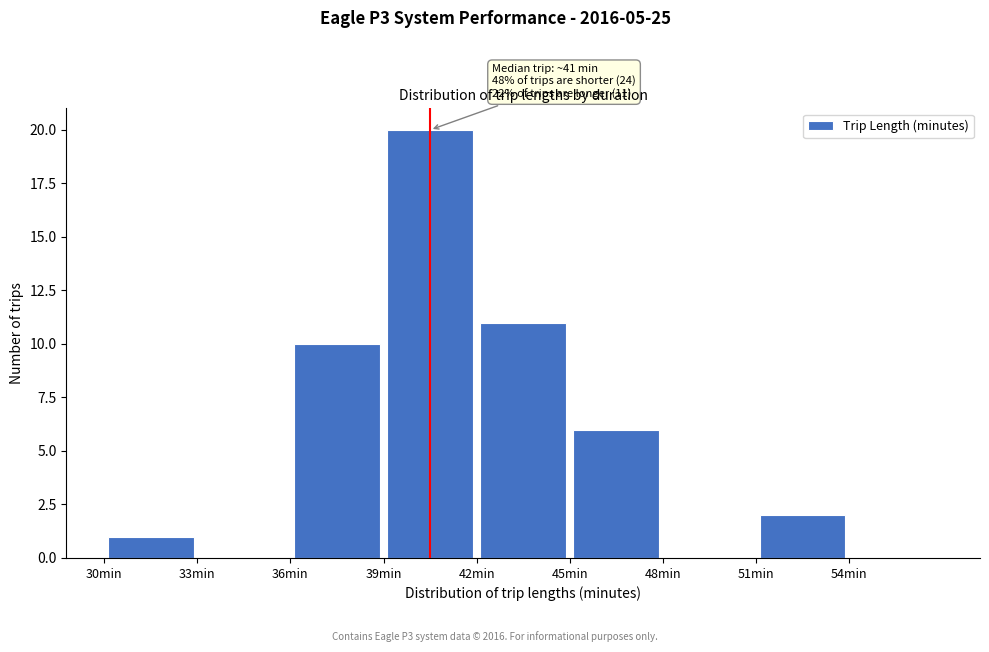

Over which range of the x-axis is the bar tallest?

39 to 42